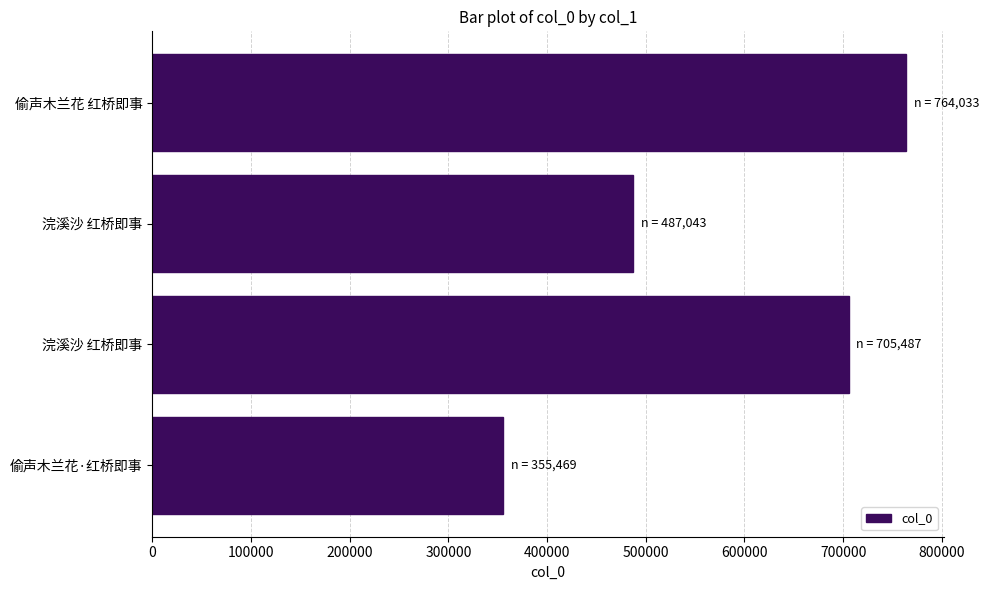

How many distinct data groups are displayed?

1